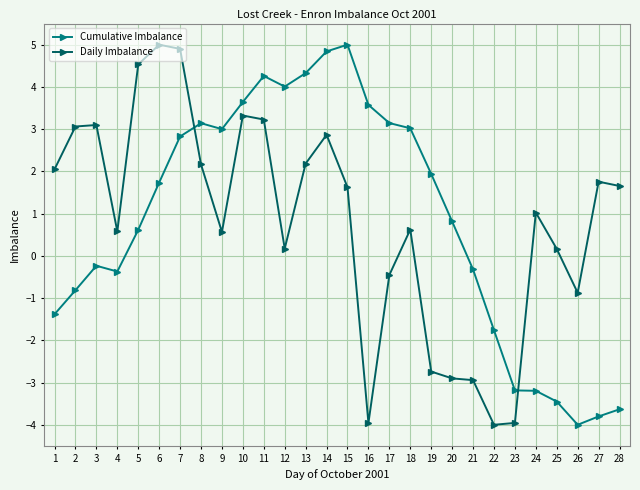

What is the maximum value shown in the chart?

5.0